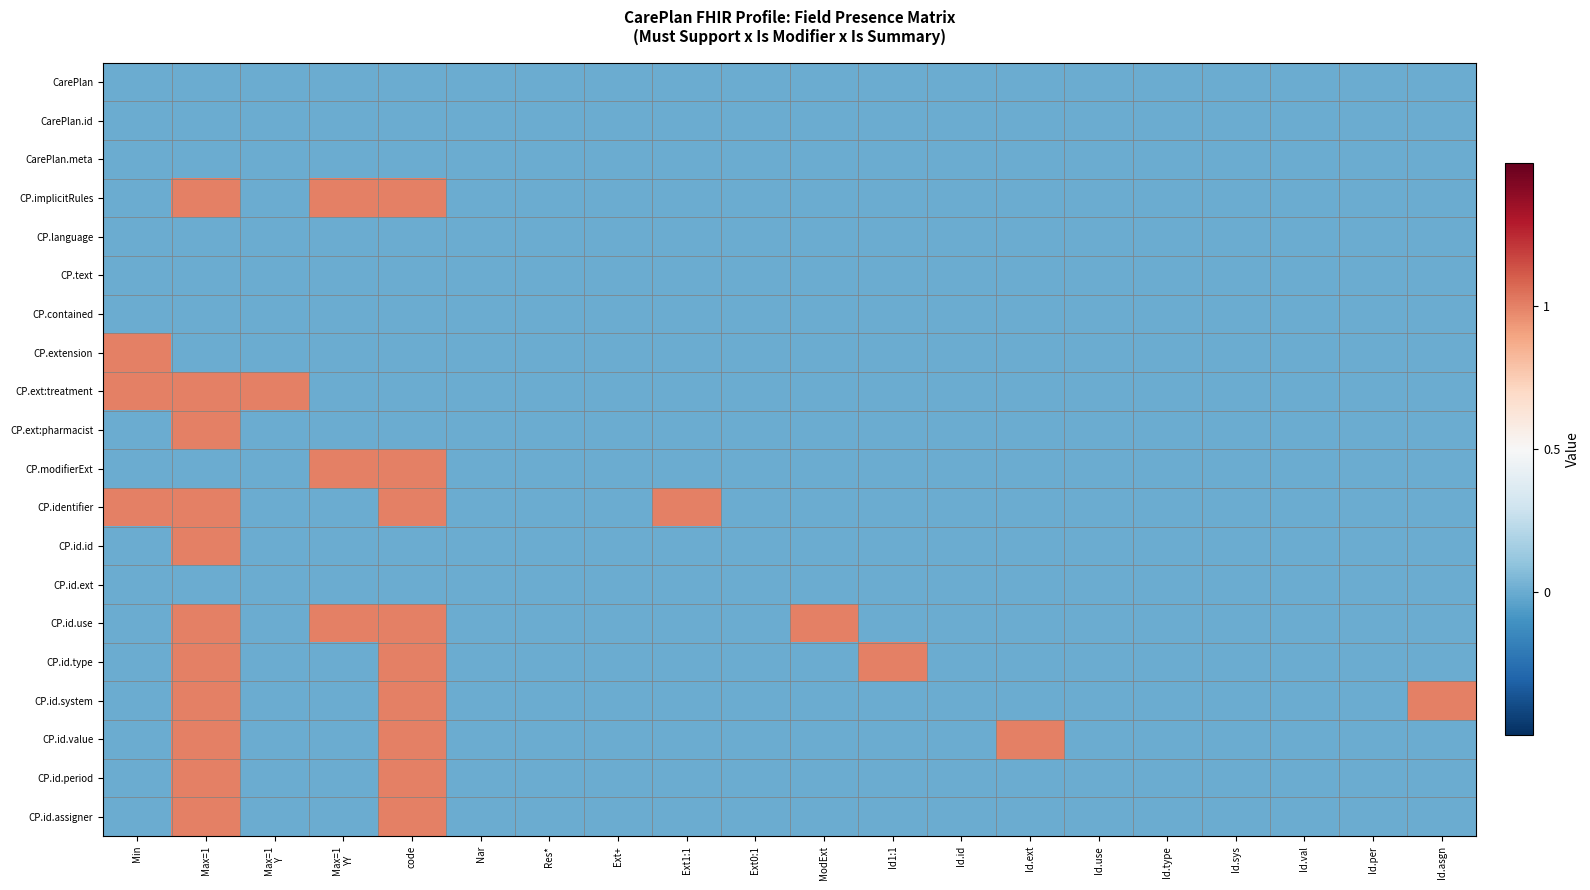

How many data points in CP.id.type are above 0?

3